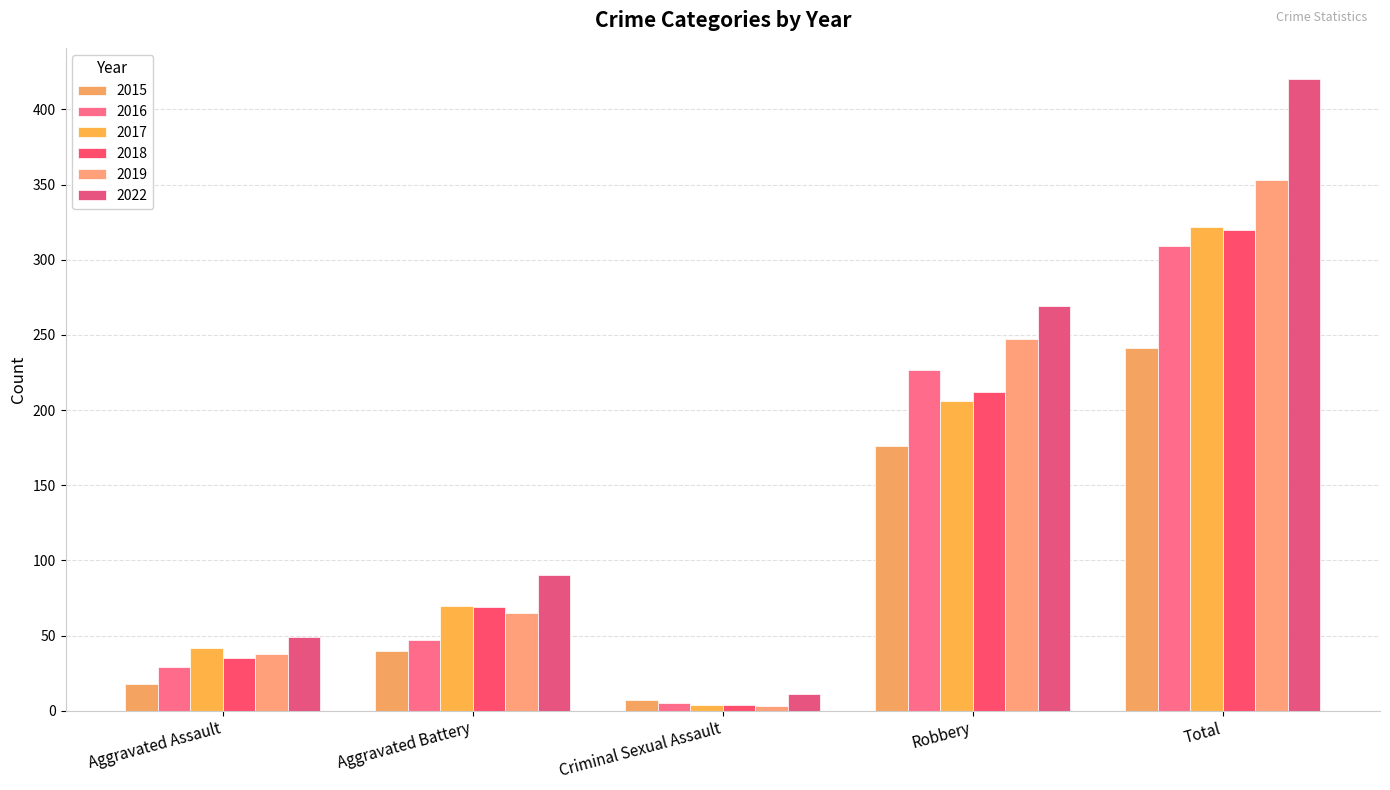

True or false: 2017 has a value of 4 at Criminal Sexual Assault.

True